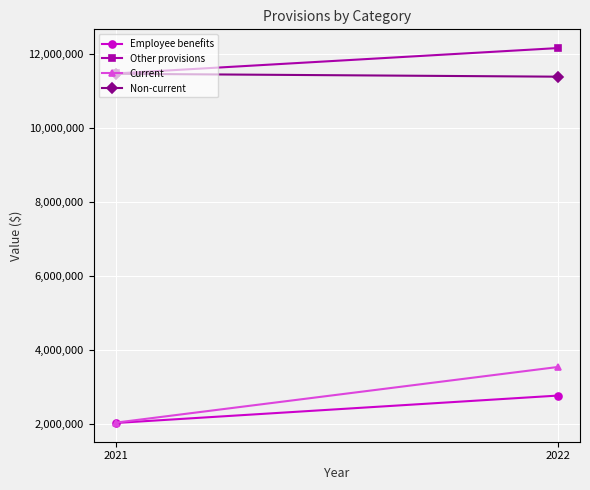

Where is Other provisions nearest to the value 11808851?

2021